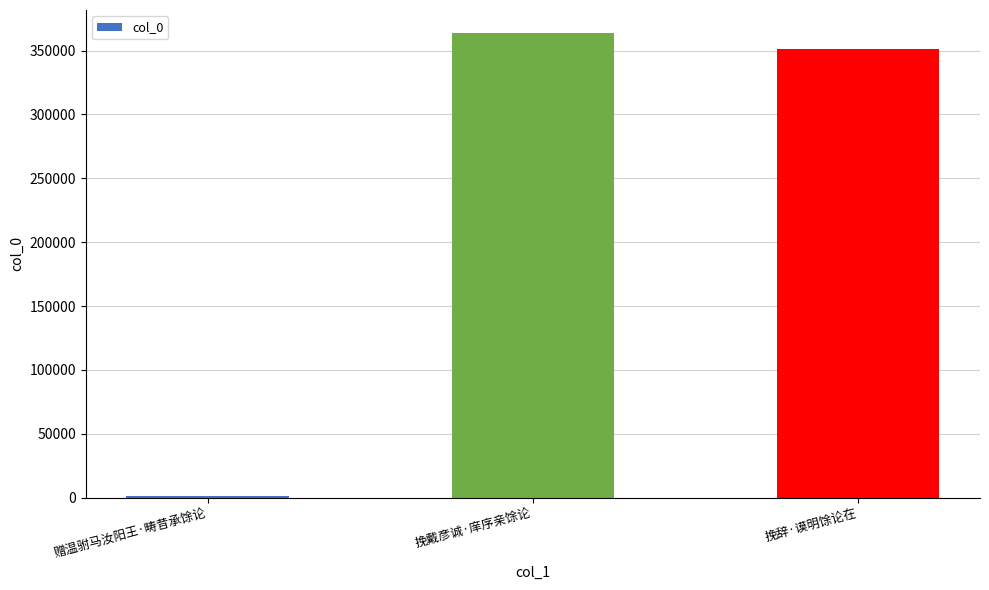

What is the difference between the maximum and minimum values?

362065